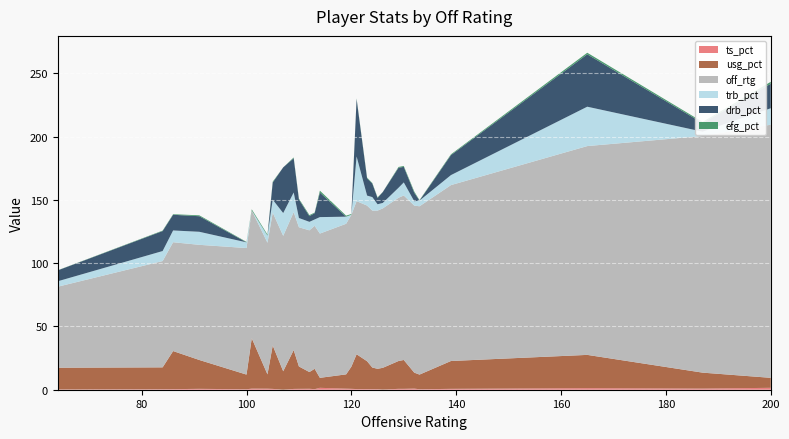

Reading left to right, extract all data points from this chart.

ts_pct: 64=0.2	84=0.4	86=0.5	91=0.7	100=0.4	101=0.9	104=0.8	105=0.7	107=0.0	109=0.6	110=0.7	112=0.8	113=0.4	114=1.5	119=0.8	120=0.7	121=0.5	123=0.5	124=0.4	125=0.4	126=0.1	129=0.7	130=0.7	132=0.9	133=0.4	139=0.7	165=1.2	187=0.9	200=1.5
usg_pct: 64=17.2	84=17.3	86=30.1	91=22.8	100=11.6	101=39.8	104=11.3	105=34.3	107=14.6	109=30.7	110=17.7	112=13.2	113=16.1	114=7.9	119=11.3	120=17.5	121=27.5	123=22.0	124=17.1	125=16.1	126=17.2	129=22.0	130=22.8	132=12.6	133=11.6	139=22.0	165=26.3	187=12.6	200=7.9
off_rtg: 64=64.0	84=84.0	86=86.0	91=91.0	100=100.0	101=101.0	104=104.0	105=105.0	107=107.0	109=109.0	110=110.0	112=112.0	113=113.0	114=114.0	119=119.0	120=120.0	121=121.0	123=123.0	124=124.0	125=125.0	126=126.0	129=129.0	130=130.0	132=132.0	133=133.0	139=139.0	165=165.0	187=187.0	200=200.0
trb_pct: 64=4.3	84=7.9	86=9.3	91=10.3	100=4.5	101=0.0	104=5.6	105=10.2	107=18.0	109=15.5	110=7.3	112=6.7	113=5.0	114=13.0	119=5.6	120=0.0	121=35.3	123=7.9	124=10.7	125=5.0	126=4.3	129=7.9	130=10.3	132=3.4	133=4.5	139=7.9	165=31.1	187=3.4	200=13.0
drb_pct: 64=8.6	84=15.8	86=12.4	91=12.3	100=0.0	101=0.0	104=0.0	105=13.6	107=36.1	109=27.1	110=14.6	112=4.5	113=5.0	114=19.4	119=0.0	120=0.0	121=45.4	123=13.6	124=10.7	125=5.0	126=8.6	129=15.8	130=12.3	132=6.8	133=0.0	139=15.8	165=41.4	187=6.8	200=19.4
efg_pct: 64=0.1	84=0.4	86=0.5	91=0.7	100=0.4	101=0.9	104=0.8	105=0.6	107=0.0	109=0.6	110=0.7	112=0.8	113=0.4	114=1.5	119=0.8	120=0.6	121=0.5	123=0.6	124=0.4	125=0.4	126=0.1	129=0.6	130=0.7	132=0.9	133=0.4	139=0.6	165=1.2	187=0.9	200=1.5